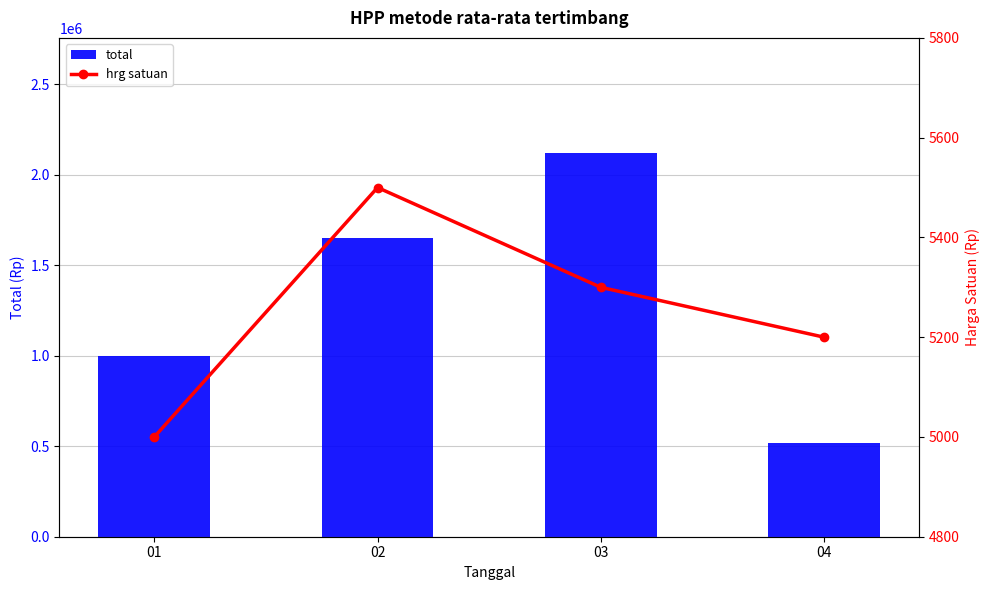

What is the spread (max minus min) of values at 02?

1644500